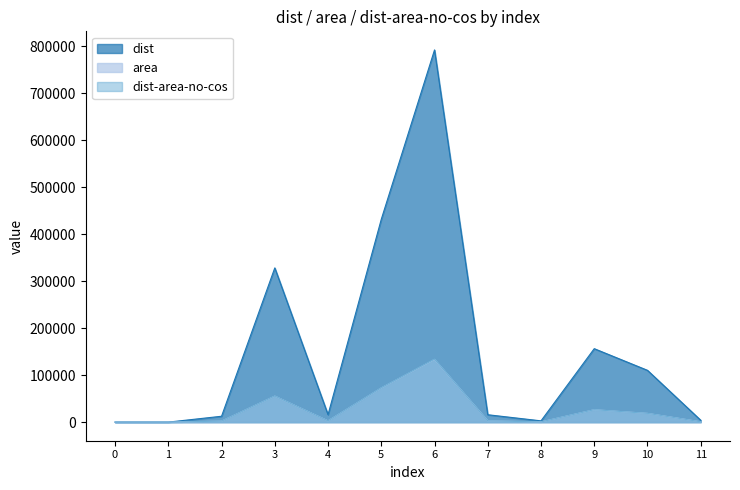

What is the sum of all dist values?

1869337.0